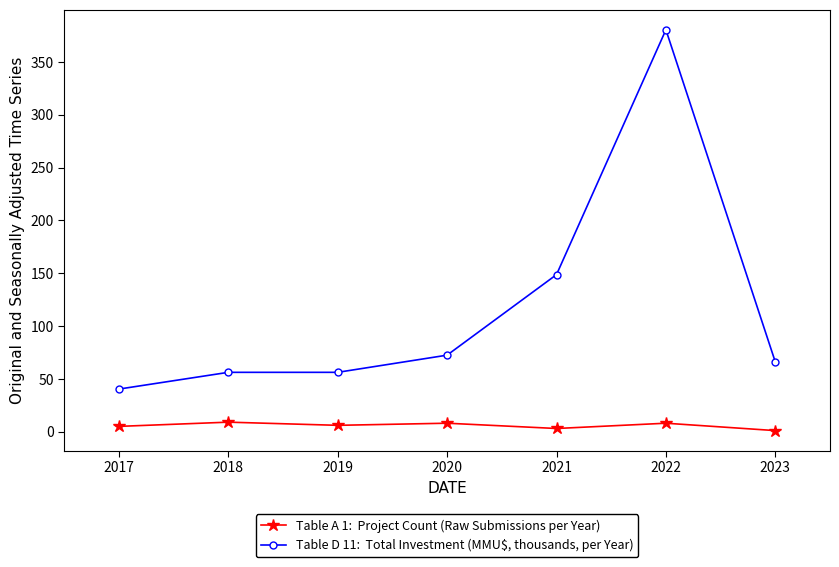

At which category is the sum across all series the highest?

2022